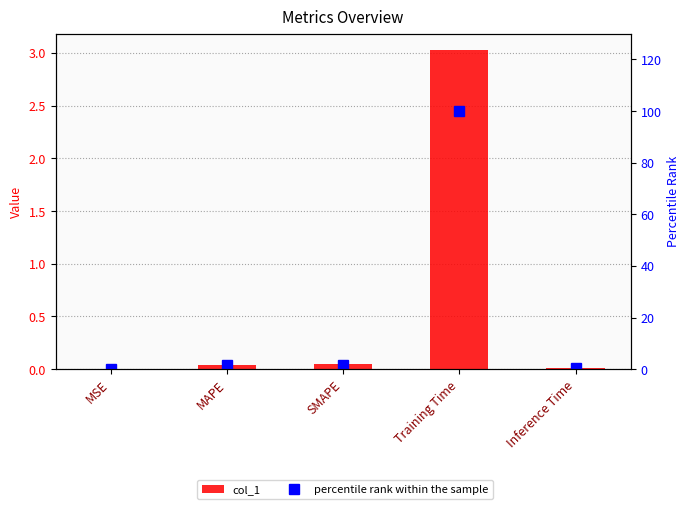

What is the label of the 5th bar from the right?

MSE